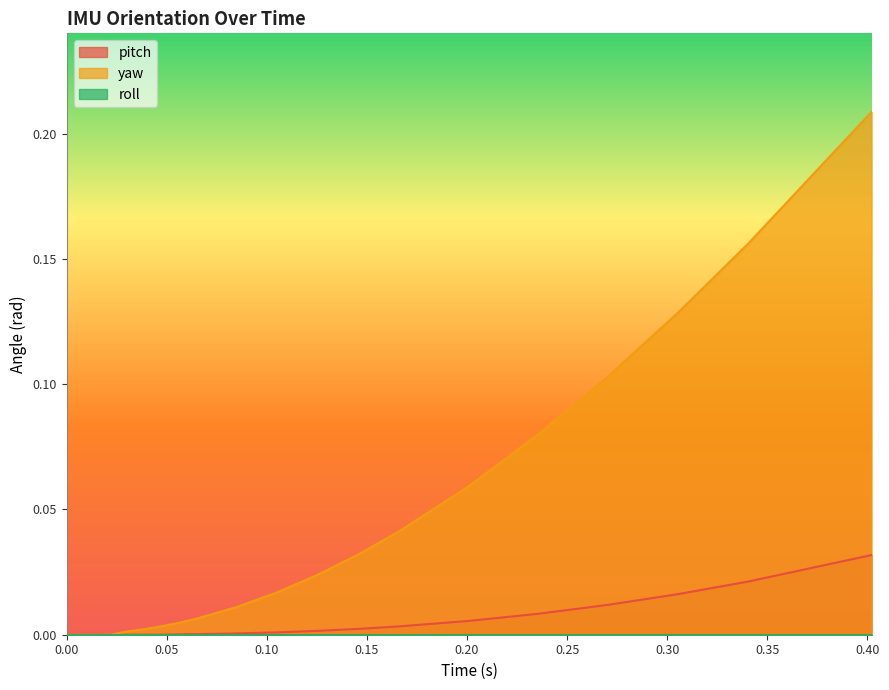

Count the number of categories in the chart.

40